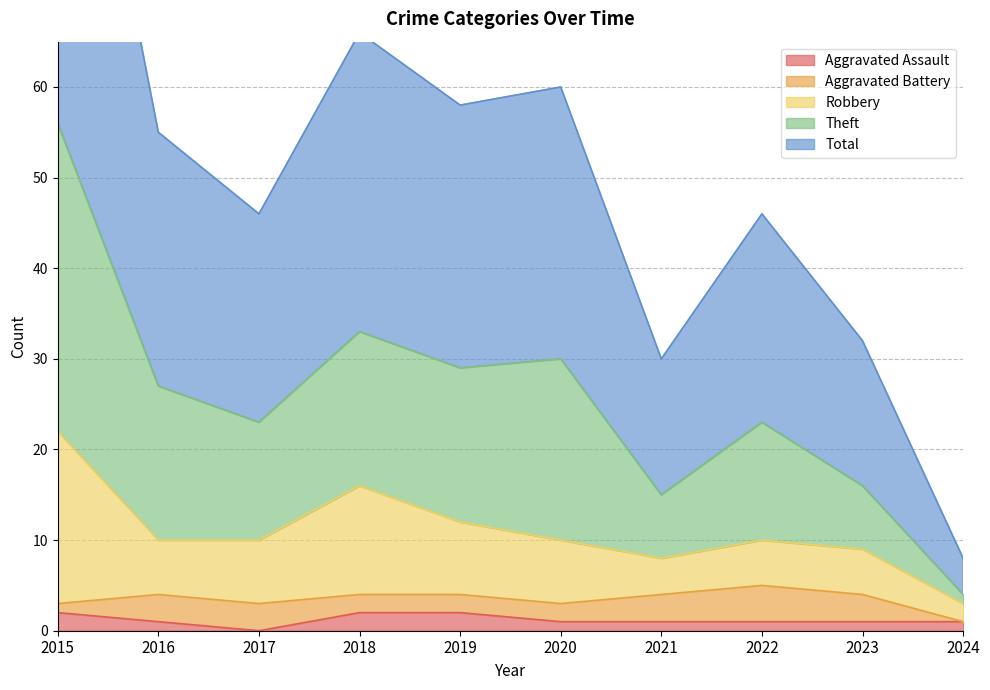

True or false: Theft and Aggravated Assault intersect in this chart.

False